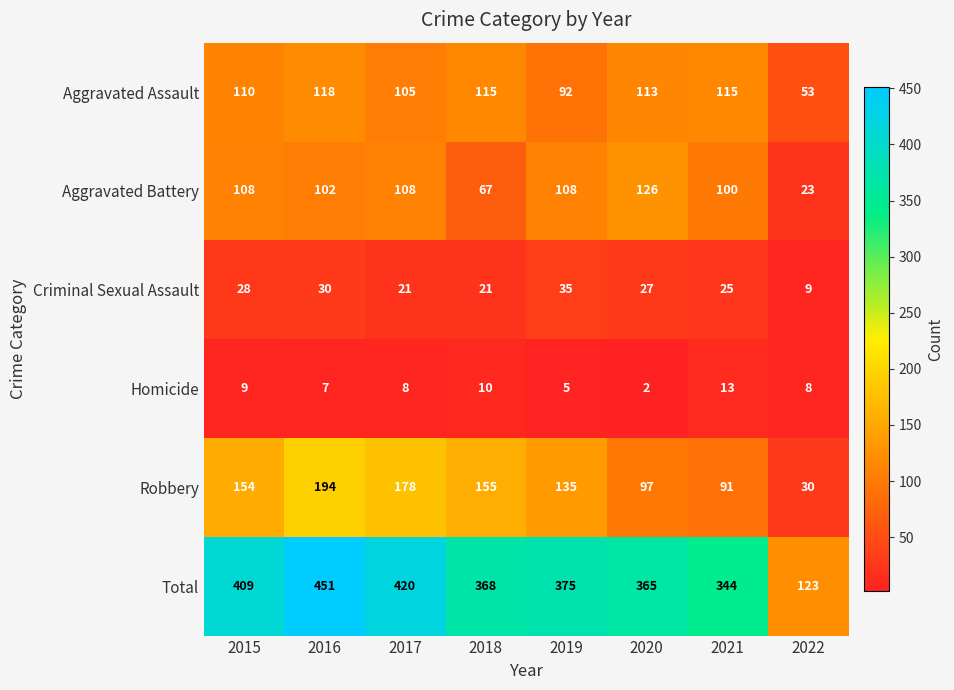

What is the approximate value of Aggravated Battery at 2016, to the nearest 5?

100